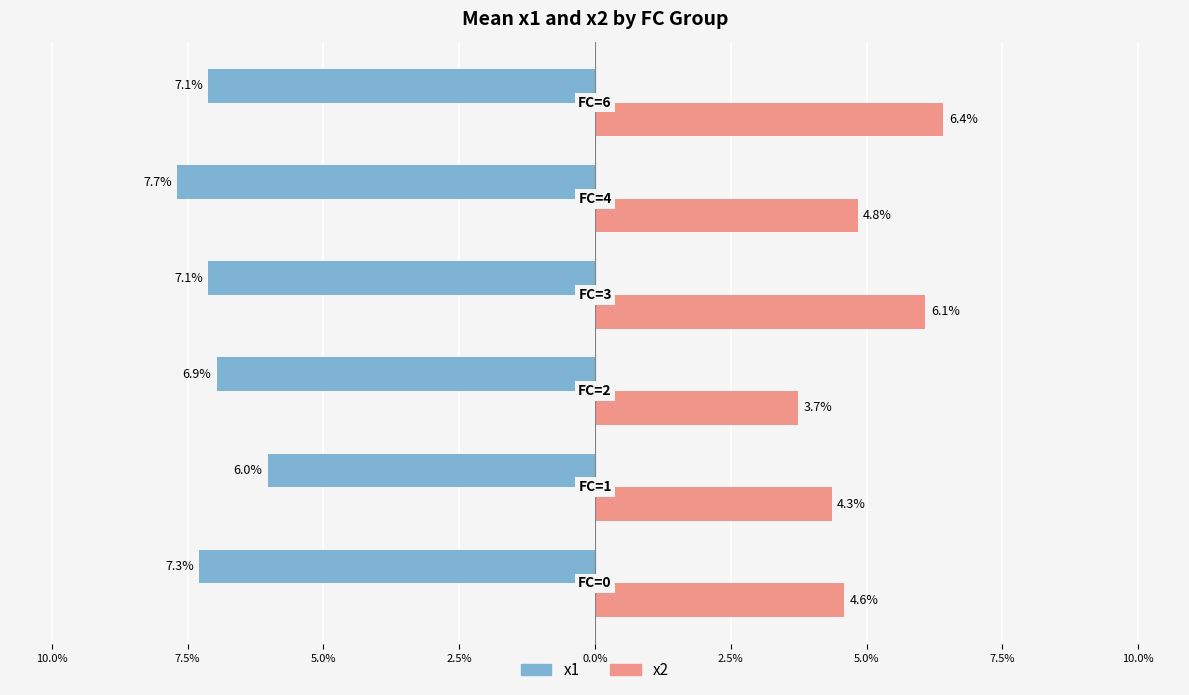

What are all the series names shown in the legend?

x1, x2